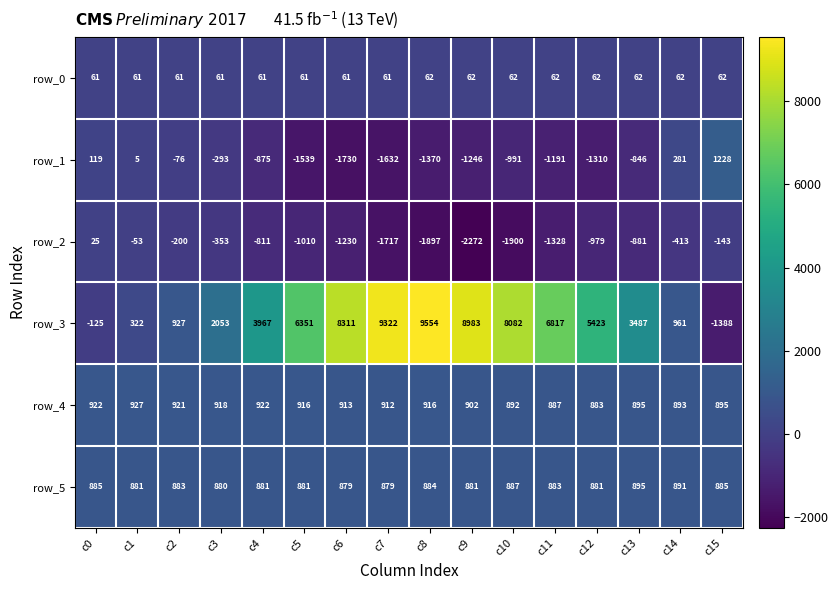

How many values in row_1 are above zero?

4